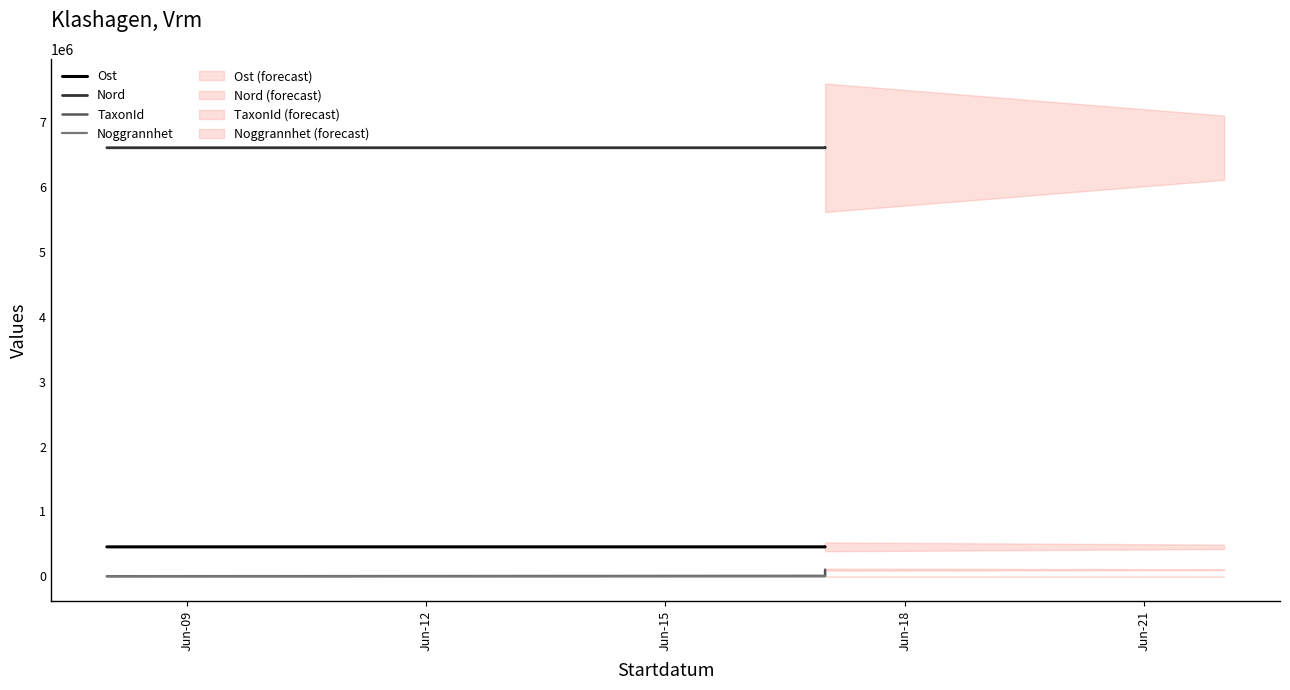

True or false: Nord and Ost intersect in this chart.

False